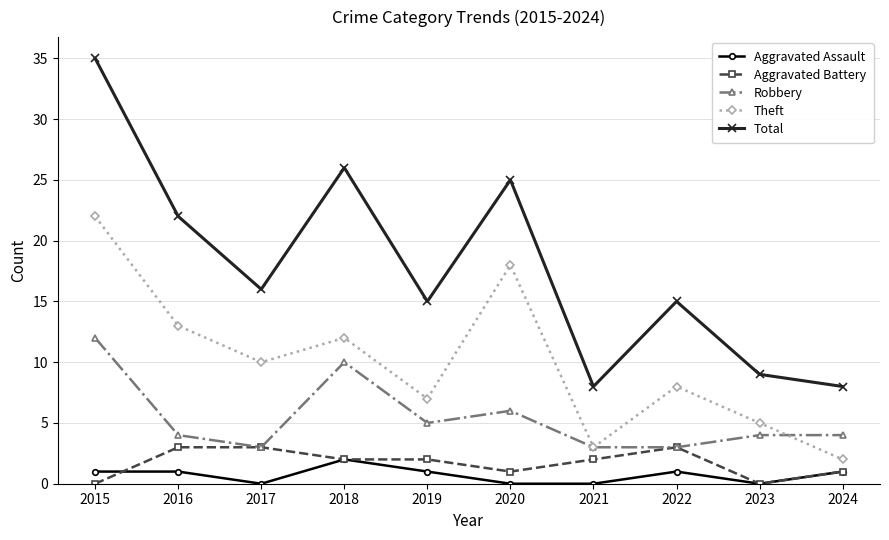

Is it true that Robbery equals 7 at 2024?

False